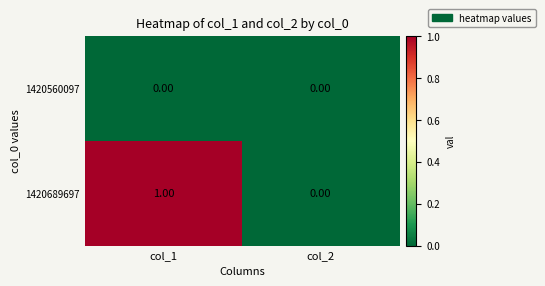

Which series has the widest spread of values?

1420689697